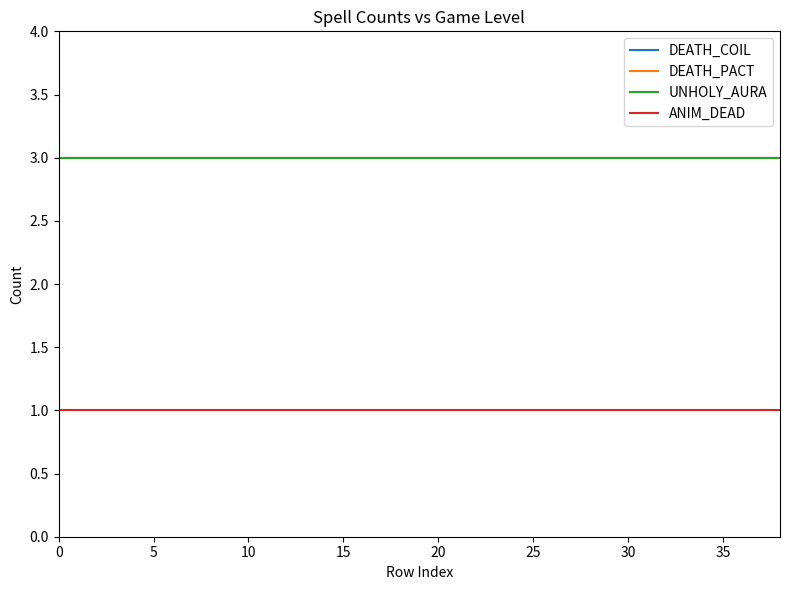

Does the chart display data point markers on the line(s)?

No